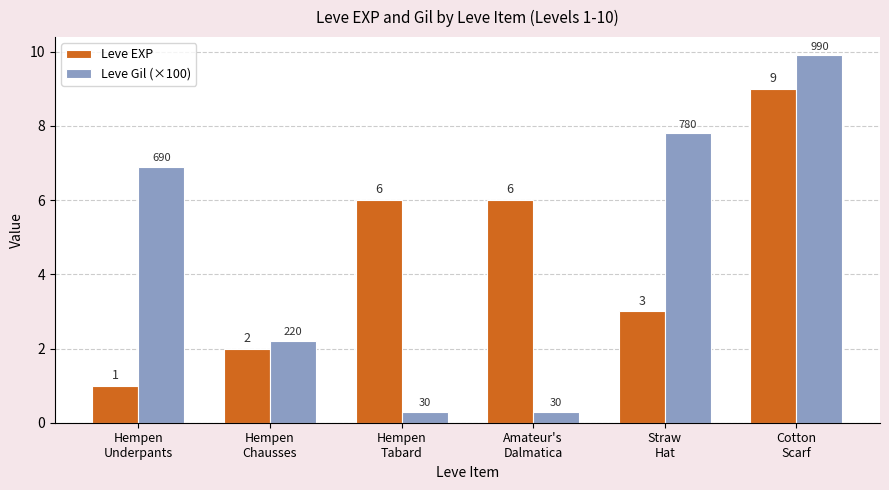

At how many categories does at least one series exceed 4?

5